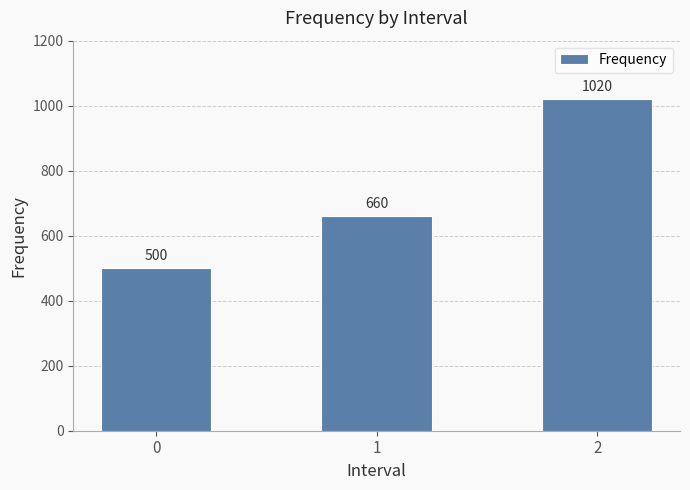

Which has a higher value, 0 or 1?

1